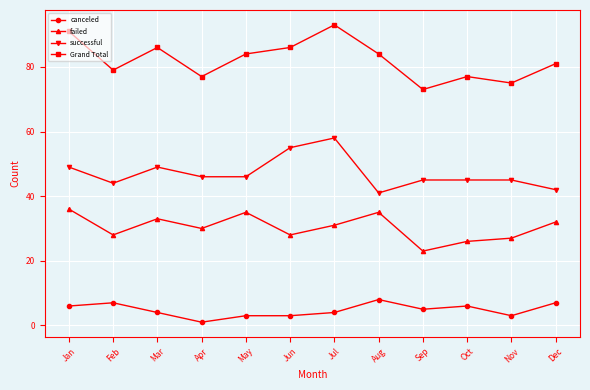

Rank the series by their maximum value, from lowest to highest.

canceled, failed, successful, Grand Total